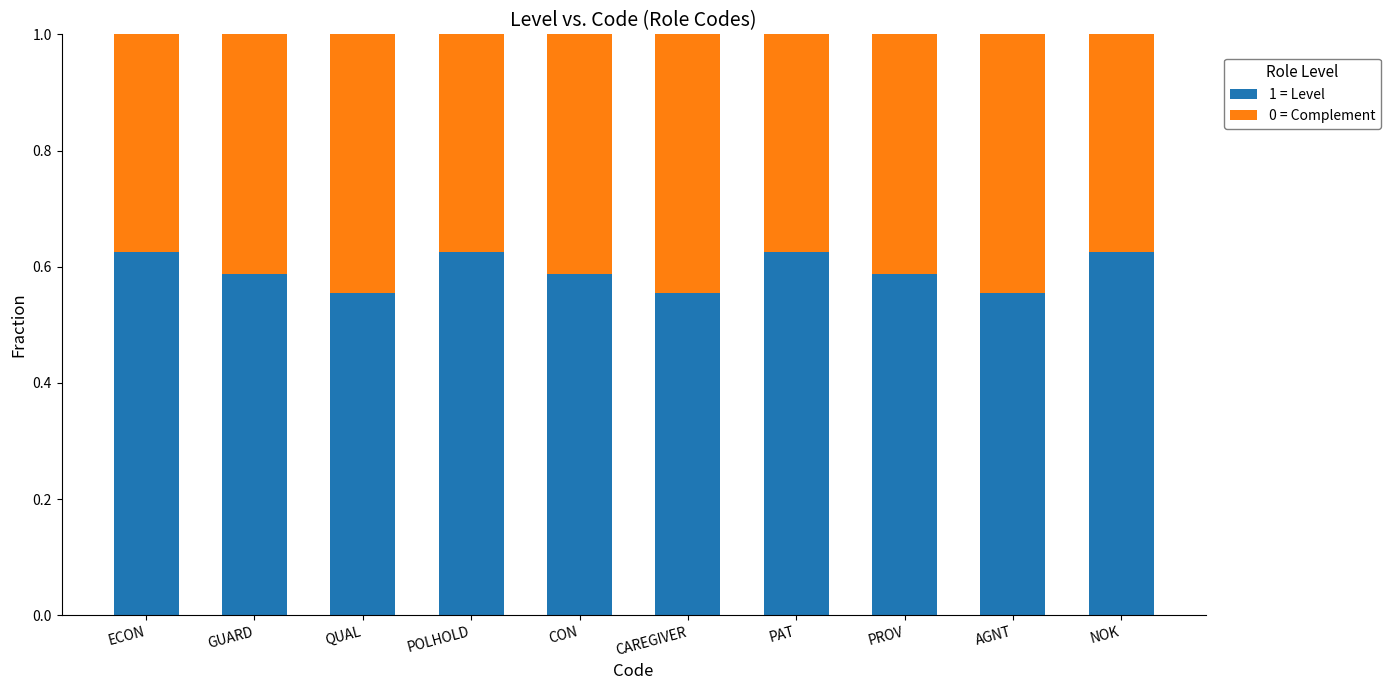

True or false: 1 = Level has a value of 0.2 at ECON.

False